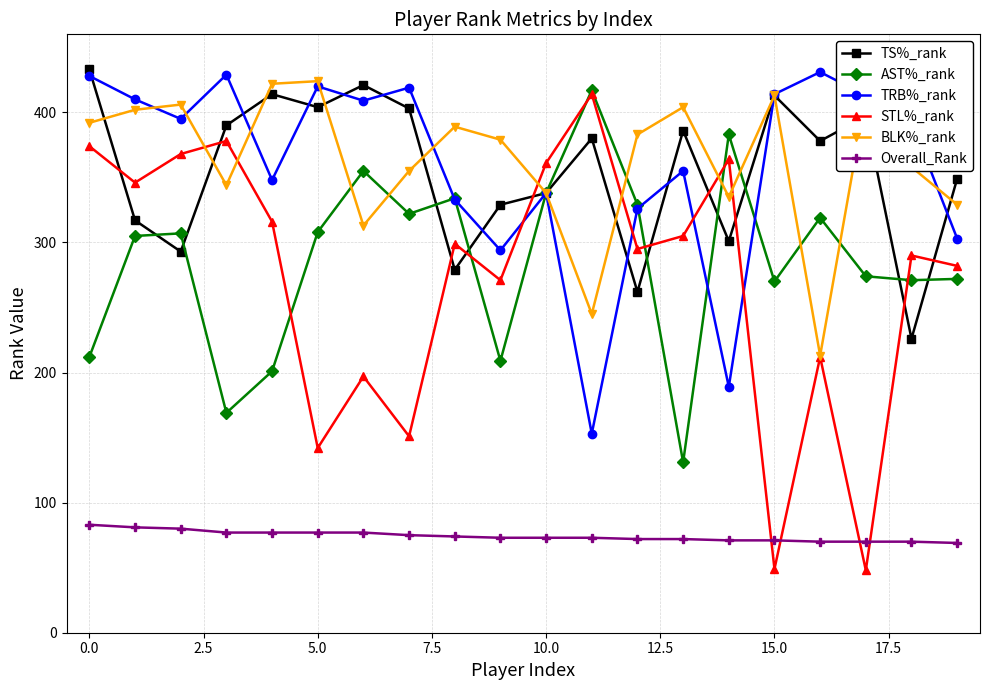

True or false: AST%_rank has more than 0 interior local peaks.

True